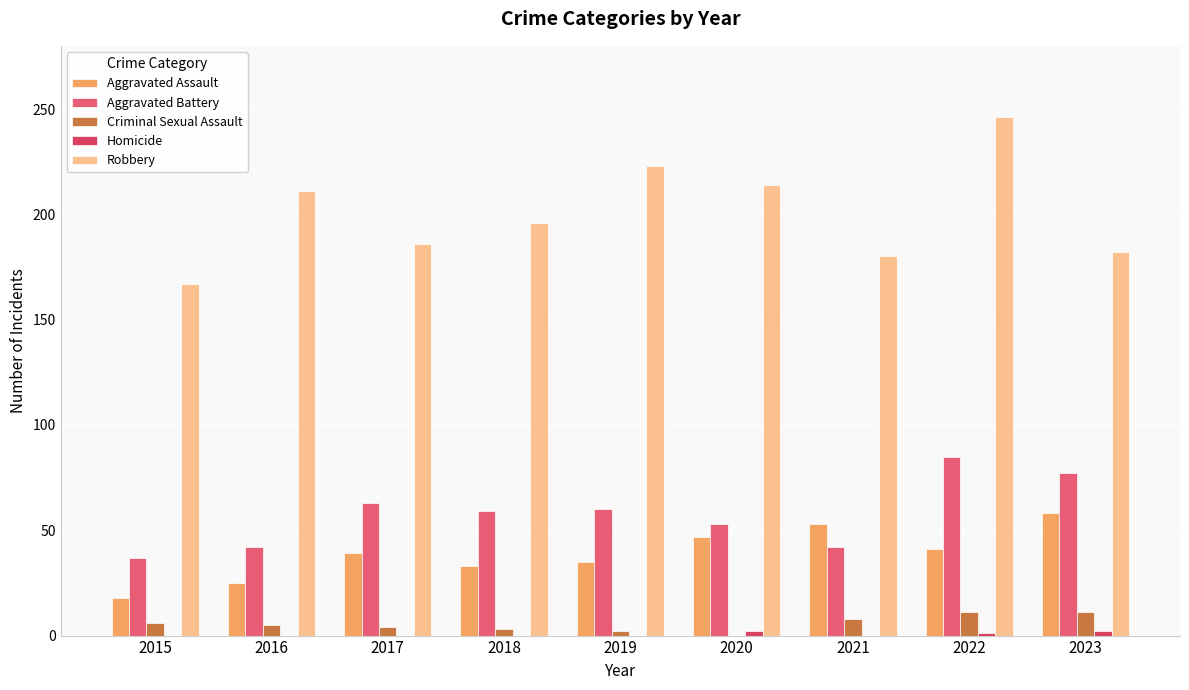

Rank the series at 2015 from highest to lowest value.

Robbery, Aggravated Battery, Aggravated Assault, Criminal Sexual Assault, Homicide